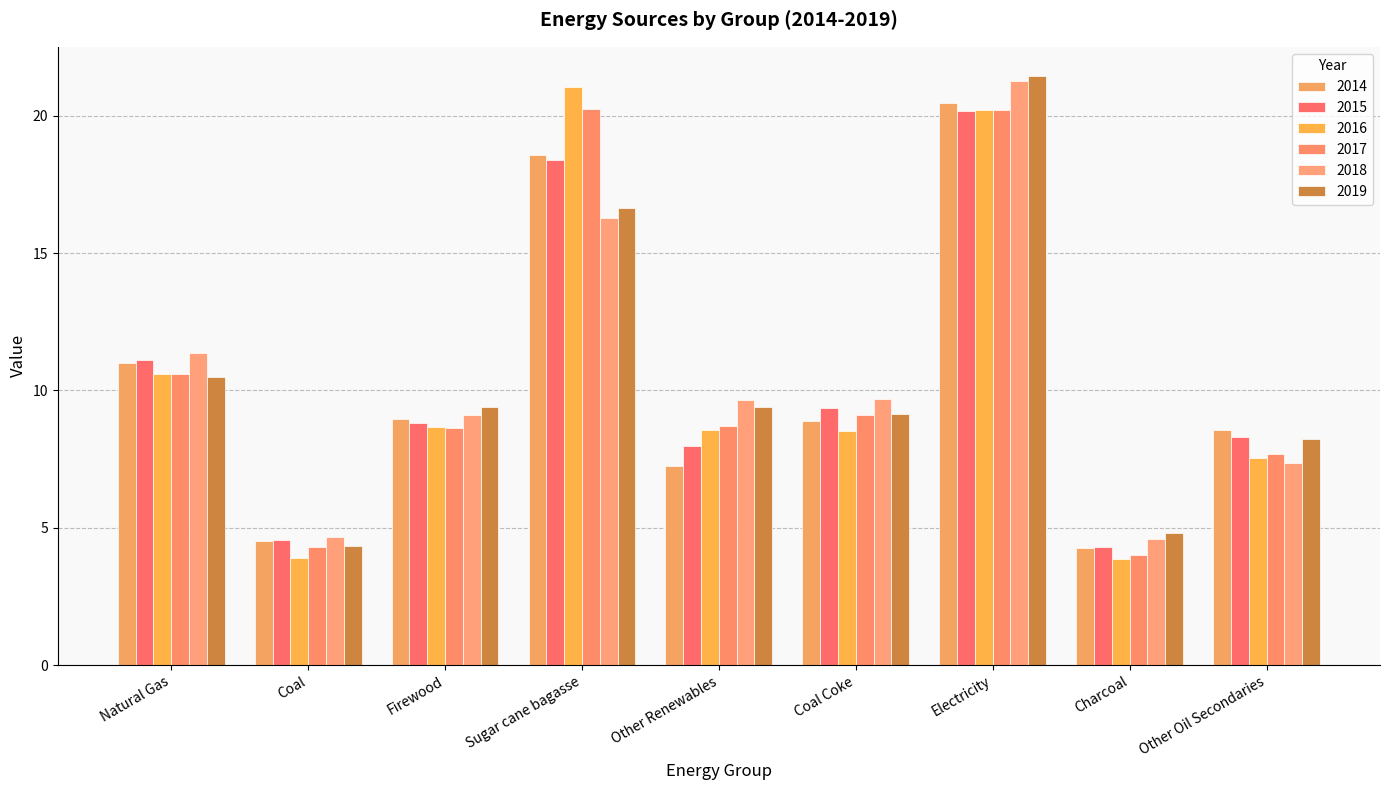

Which series has the largest total across all categories?

2018